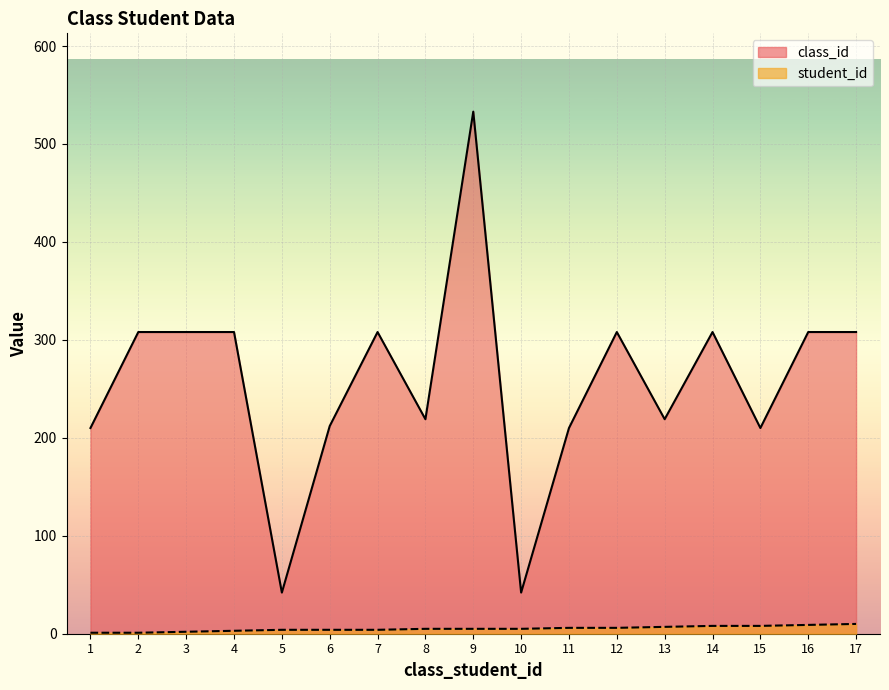

List the labels in order of student_id value, largest first.

17, 16, 14, 15, 13, 11, 12, 8, 9, 10, 5, 6, 7, 4, 3, 1, 2